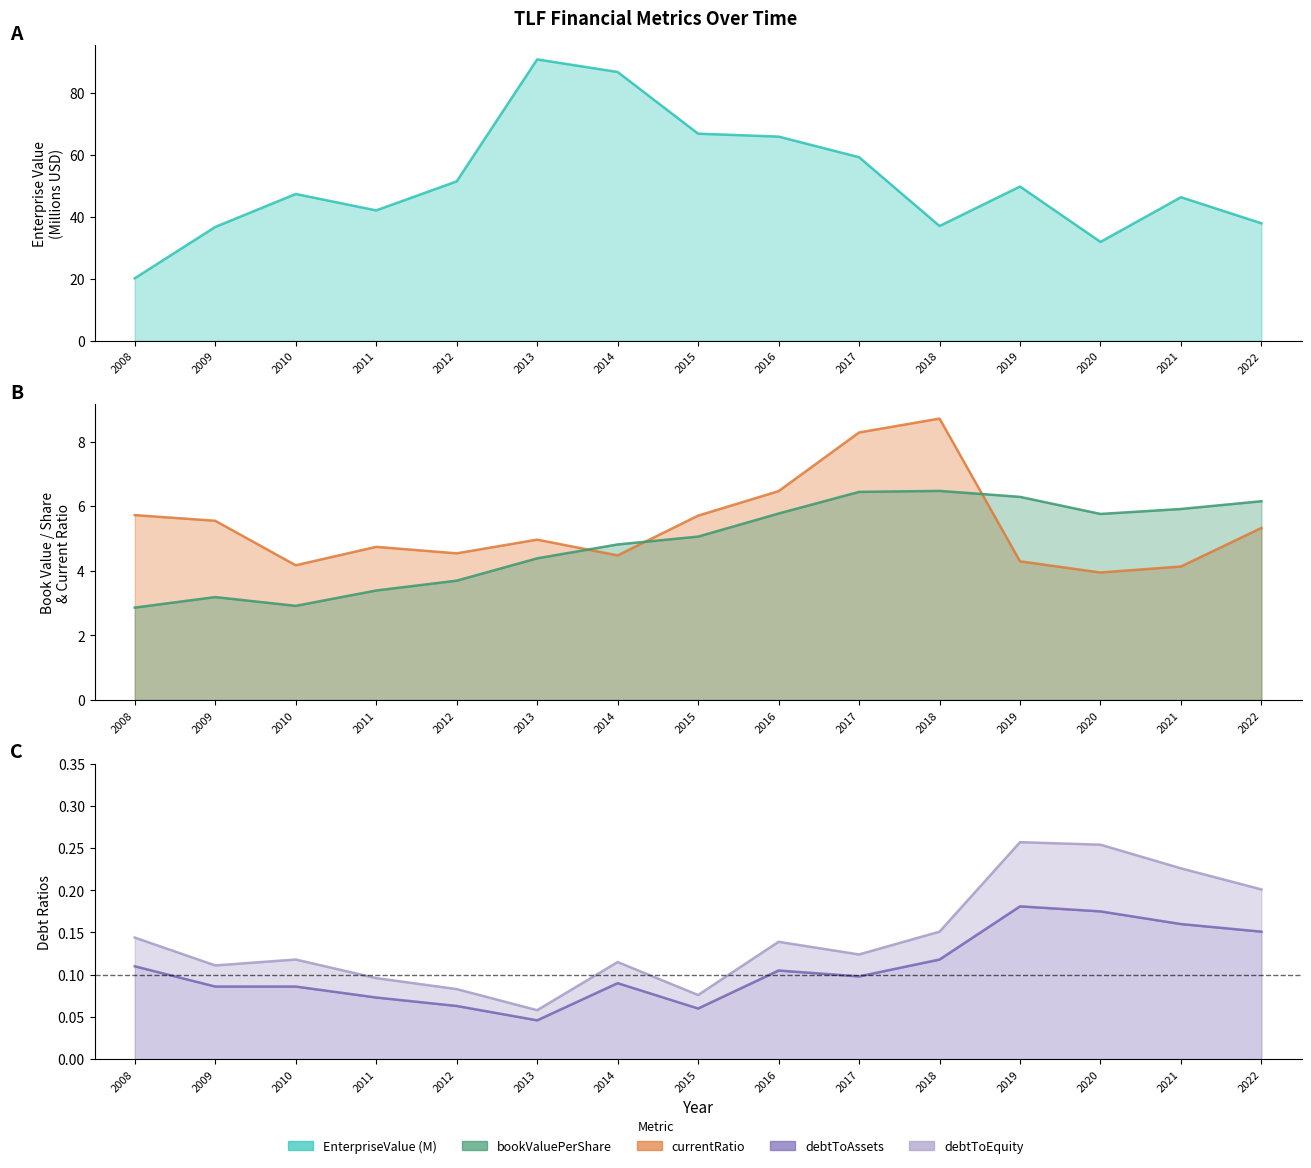

How many data points does each series have?

15